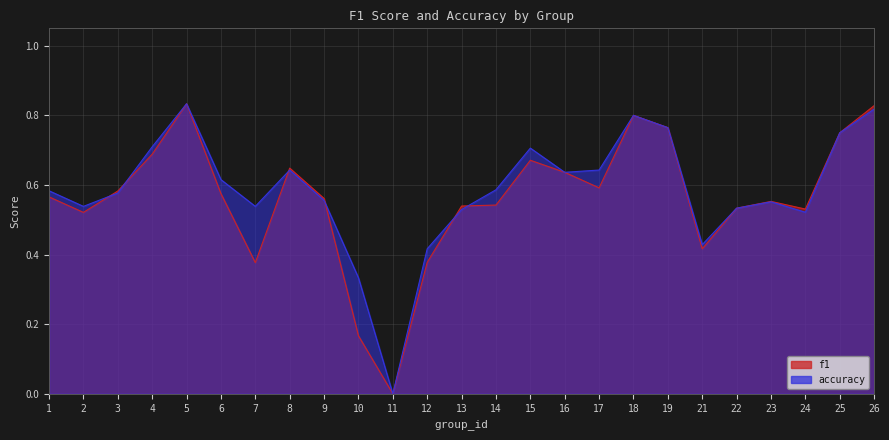

How many lines are shown in the chart?

2